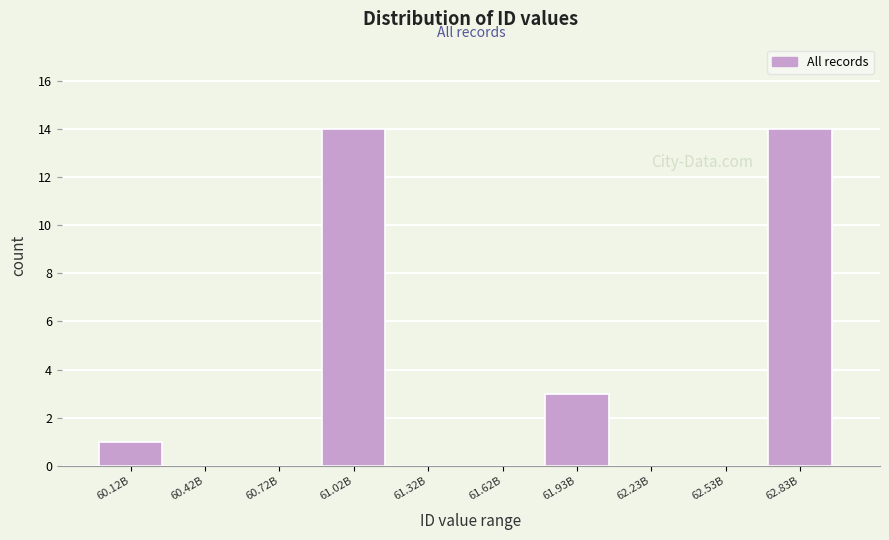

Reading left to right, list all the values displayed in this chart.

60.12B=1	60.42B=0	60.72B=0	61.02B=14	61.32B=0	61.62B=0	61.93B=3	62.23B=0	62.53B=0	62.83B=14